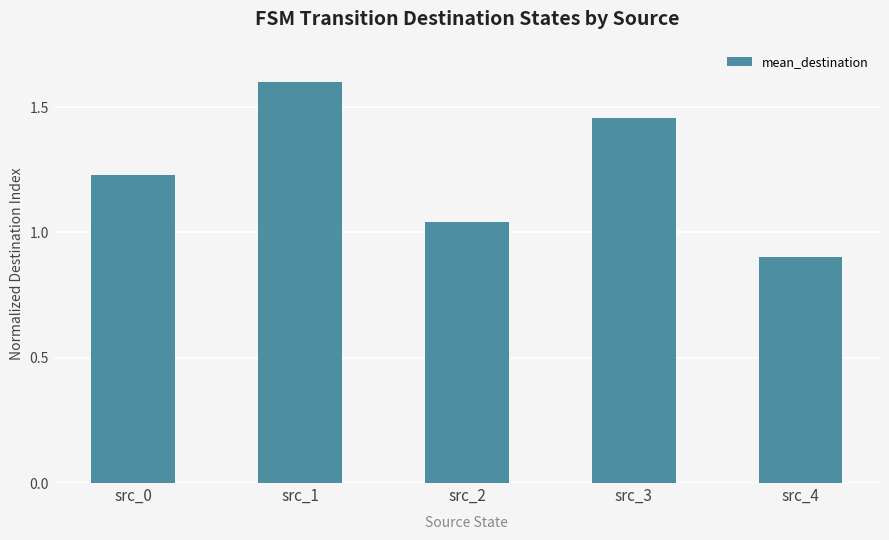

How many data points are above 1?

4